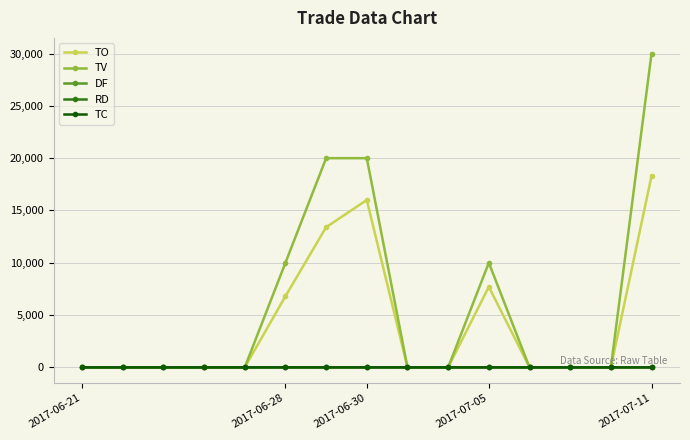

Does the chart display data point markers on the line(s)?

Yes